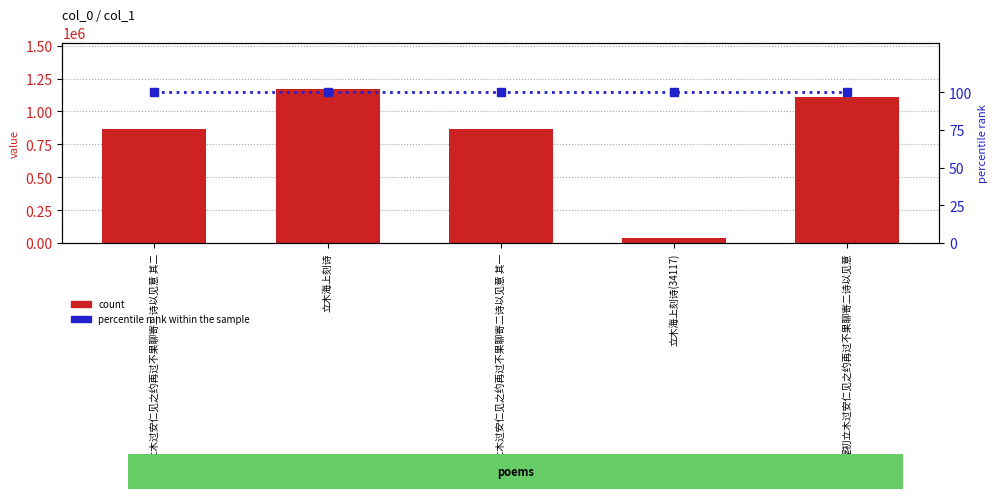

How many data points in count are above 862657?

2